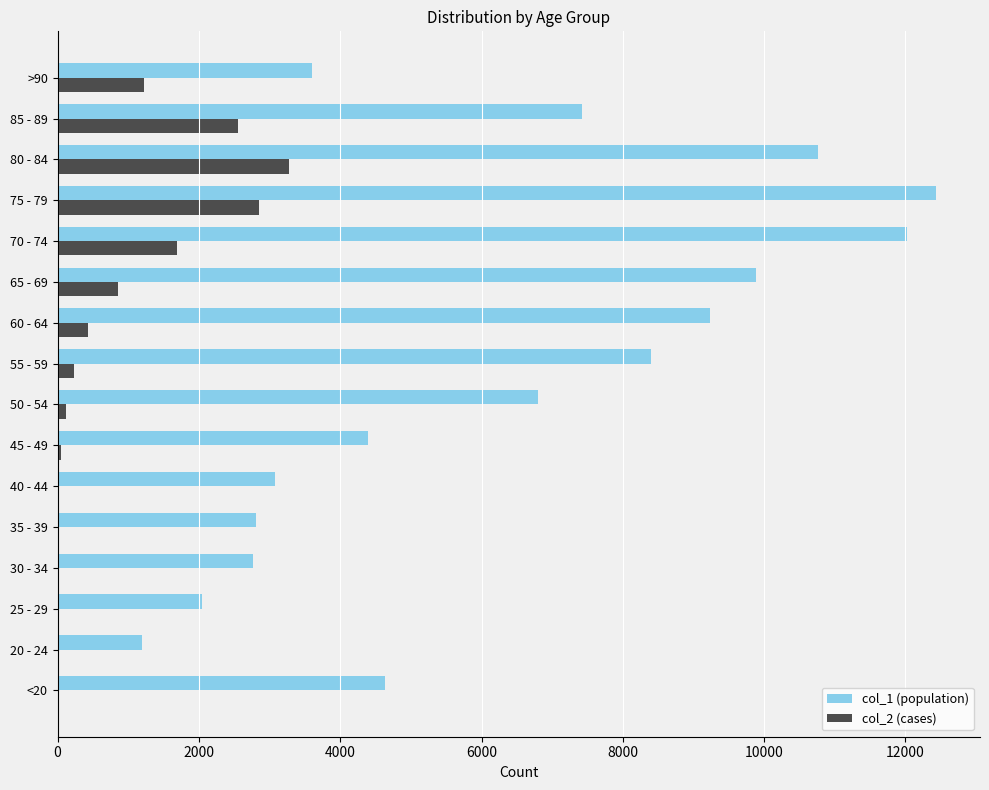

How many series are shown in this chart?

2